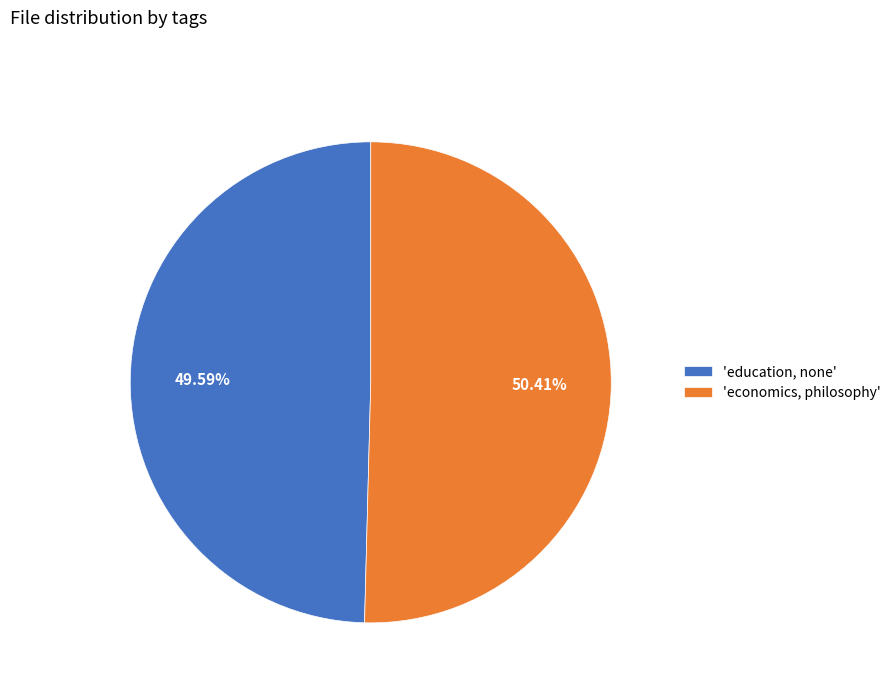

Is the sum of 'education, none' and 'economics, philosophy' greater than half?

Yes